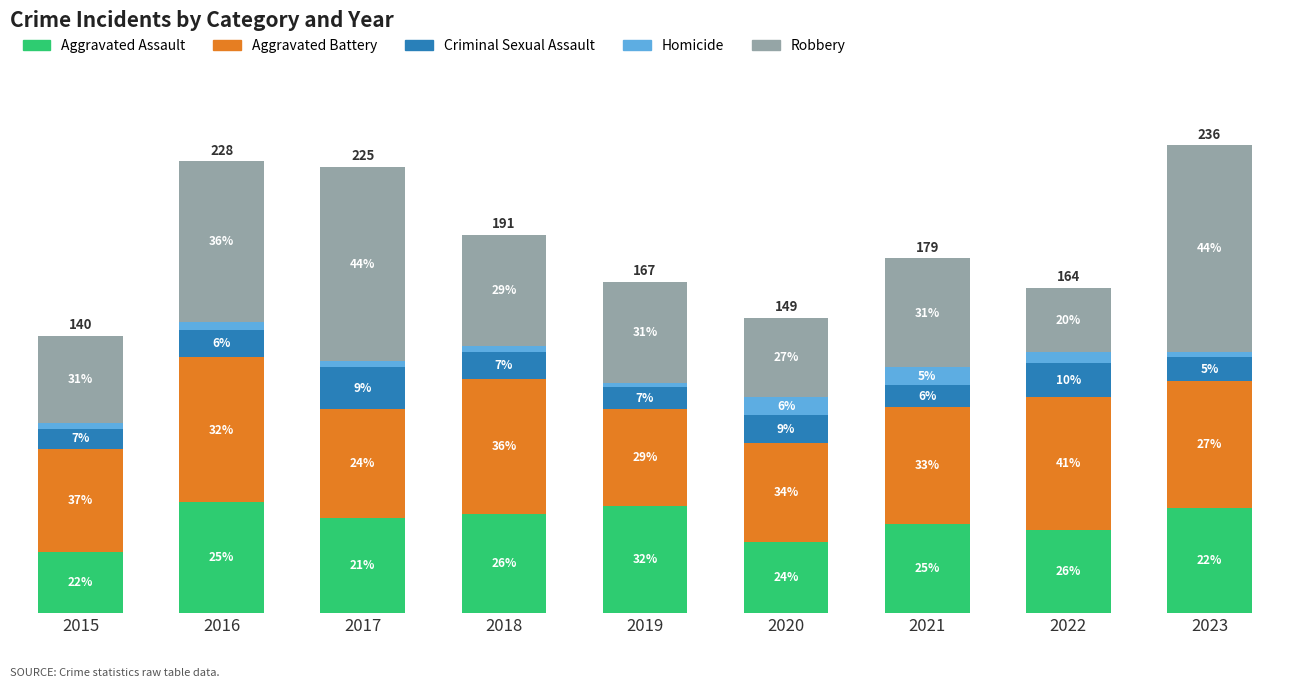

How many Homicide values are between 3 and 6?

6